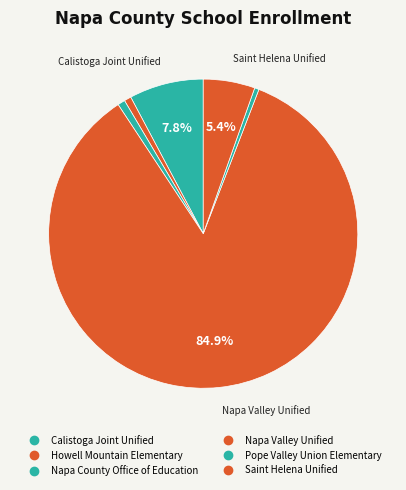

How many slices are in this pie chart?

6